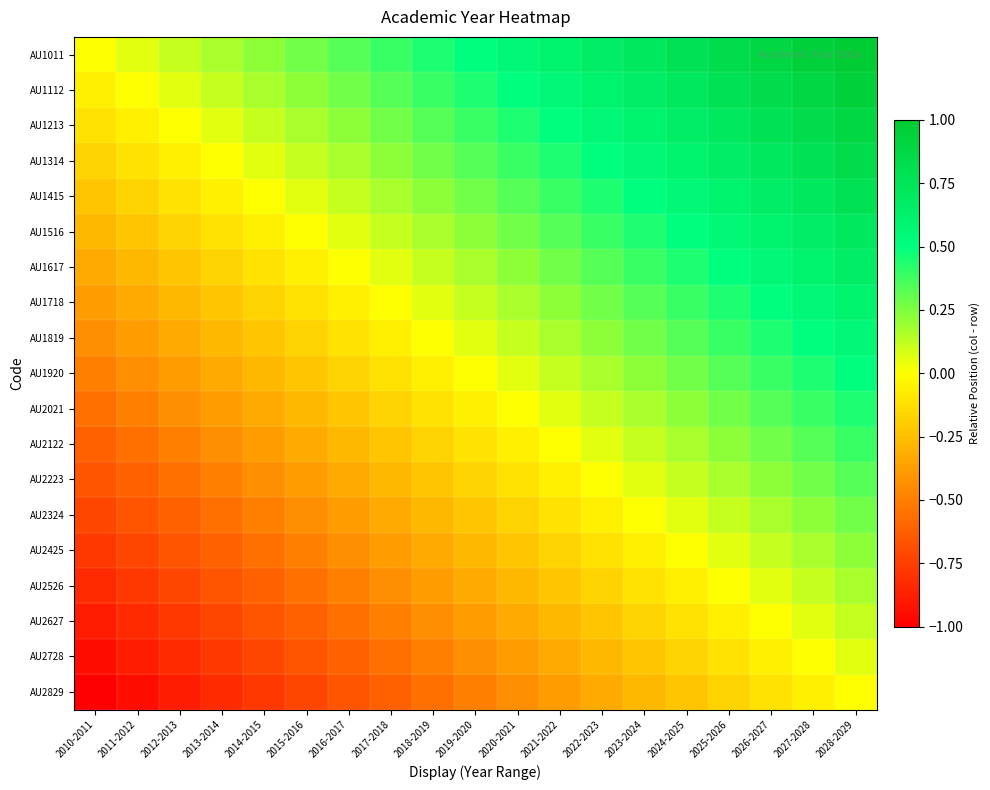

How many data points does each series have?

19